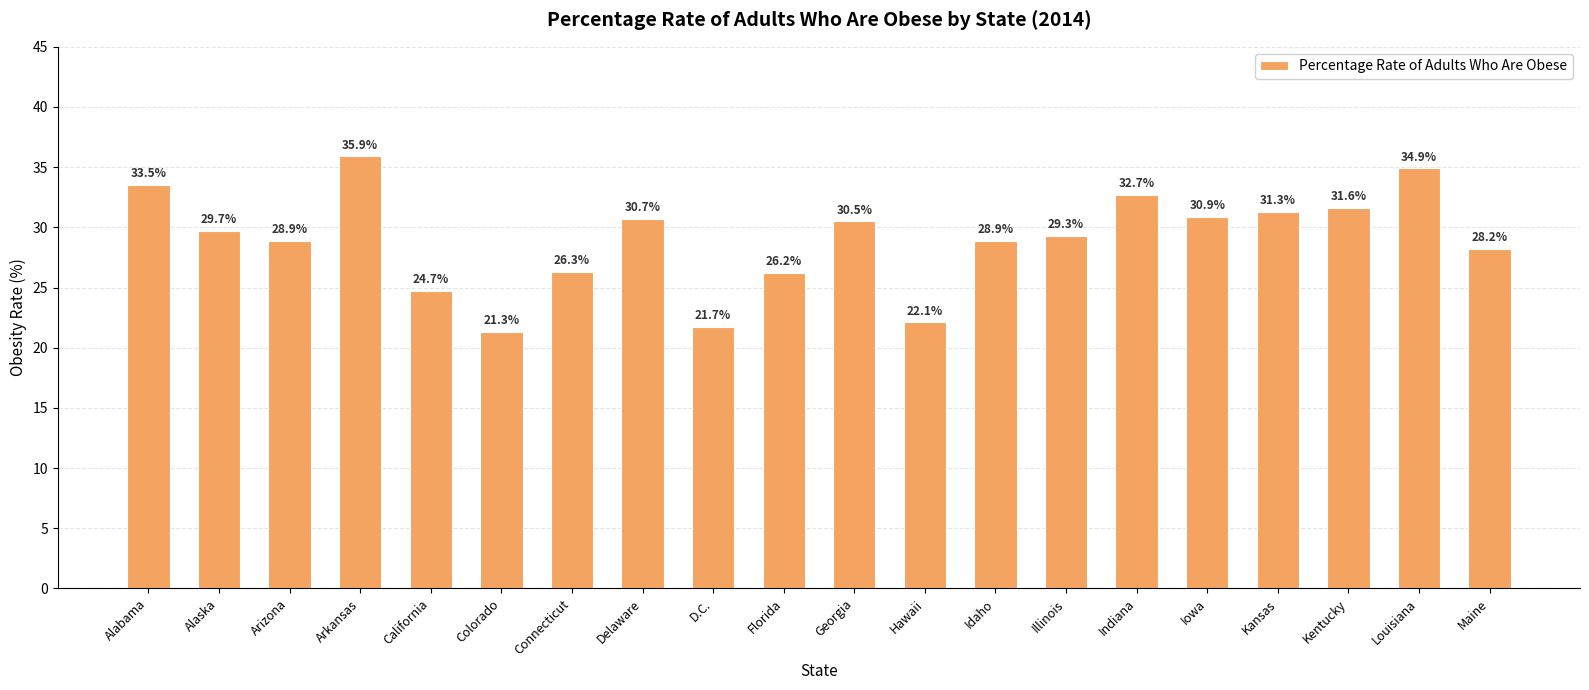

Reading left to right, extract all data points from this chart.

33.5	29.7	28.9	35.9	24.7	21.3	26.3	30.7	21.7	26.2	30.5	22.1	28.9	29.3	32.7	30.9	31.3	31.6	34.9	28.2